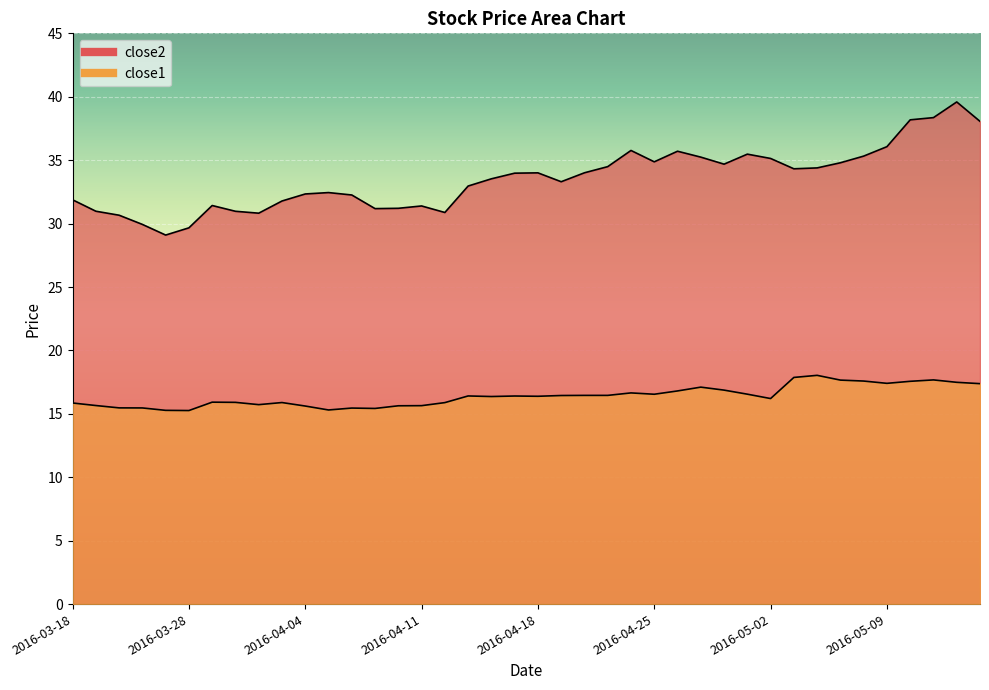

In close2, how many points are higher than both neighbors (excluding endpoints)?

8